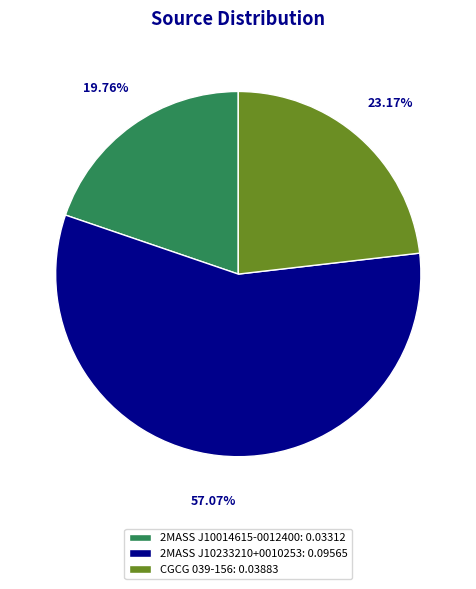

To the nearest percent, what is the combined percentage of 2MASS J10233210+0010253 and CGCG 039-156?

80%